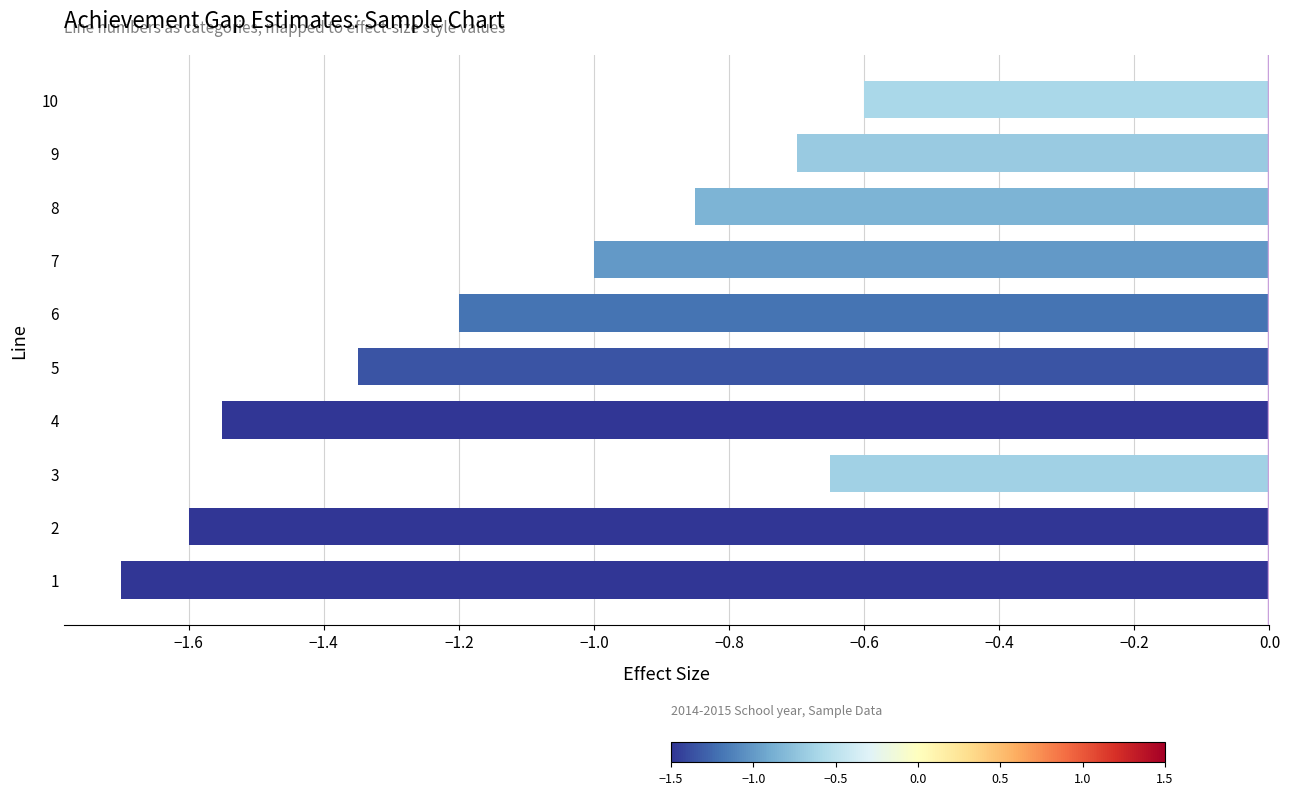

What is the change in value from 2 to 7?

+0.6